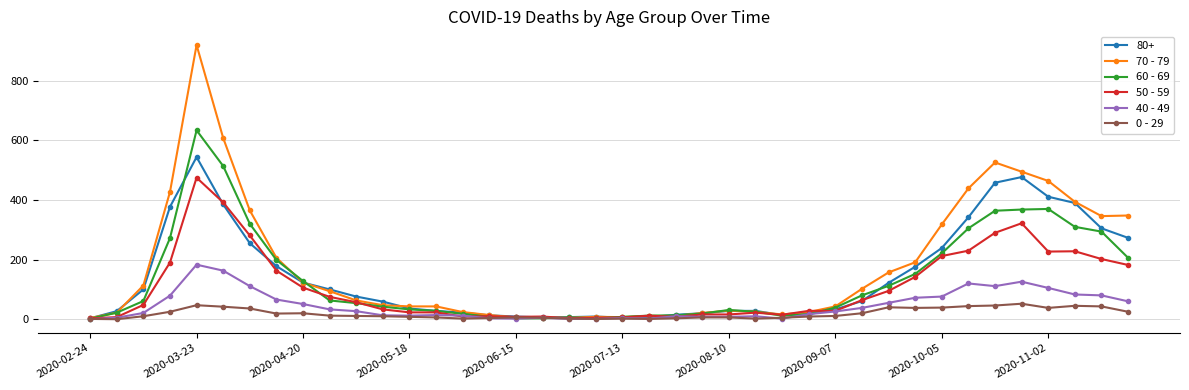

What are all the series names shown in the legend?

80+, 70 - 79, 60 - 69, 50 - 59, 40 - 49, 0 - 29